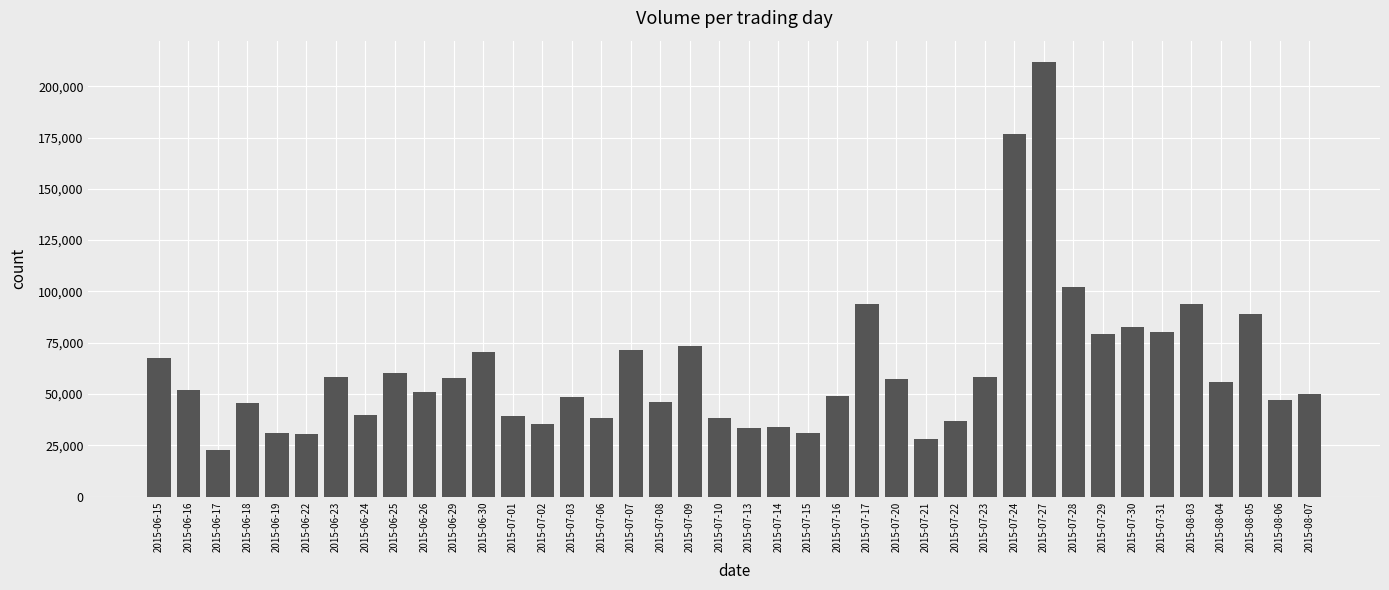

Which category has the highest value across all series?

2015-07-27